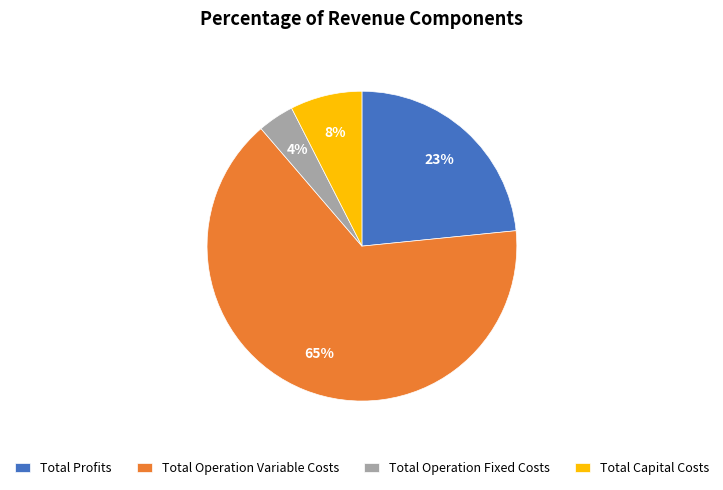

Does Total Operation Variable Costs represent more than half of the total?

Yes